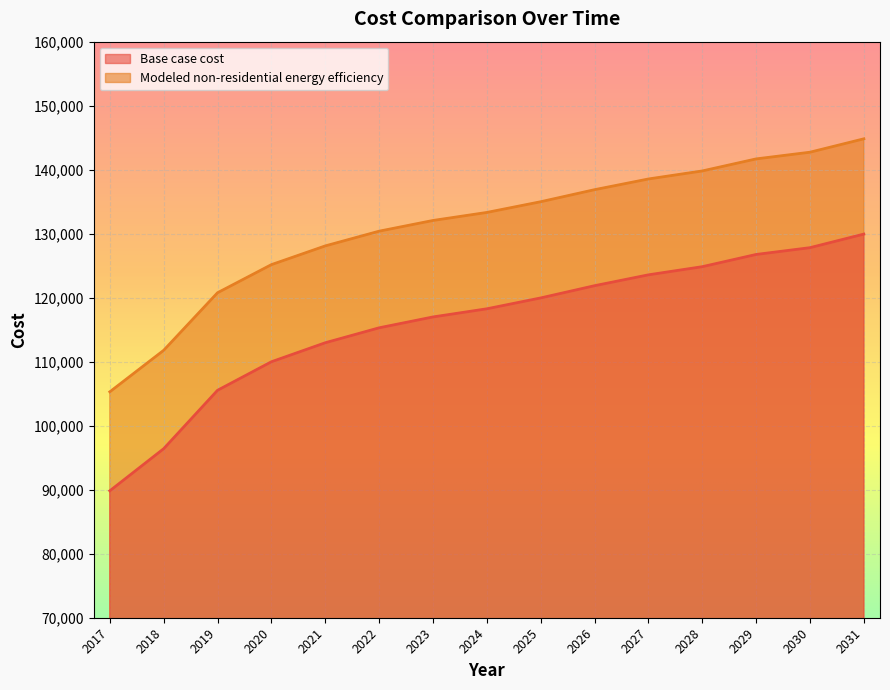

The Modeled non-residential energy efficiency series shows 84956.3 at 2030. True or false?

False